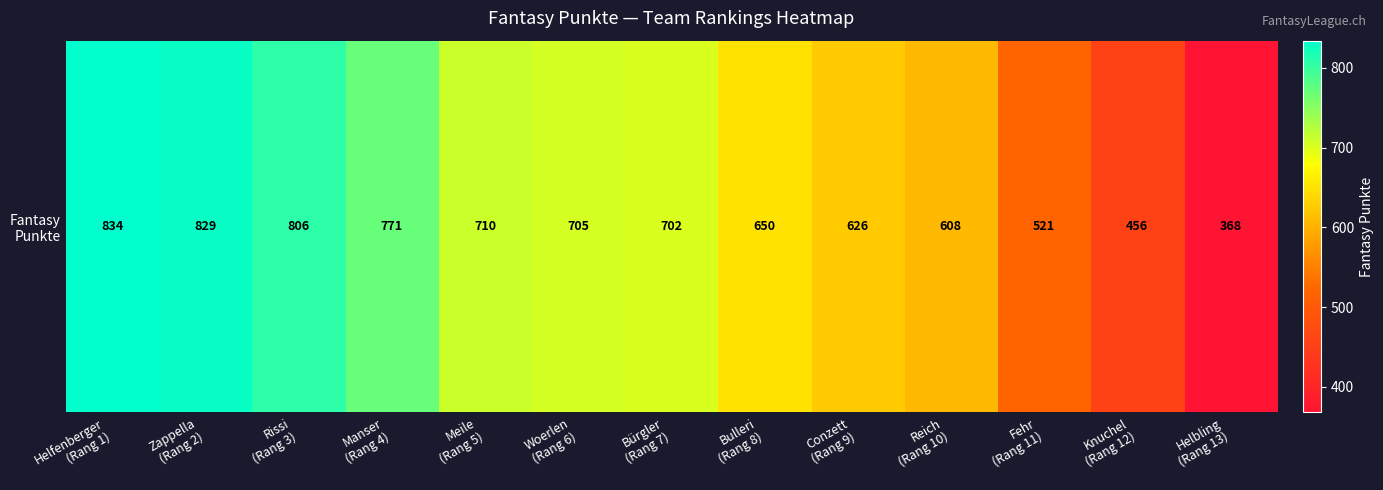

What is the change in value from Manser
(Rang 4) to Reich
(Rang 10)?

-163